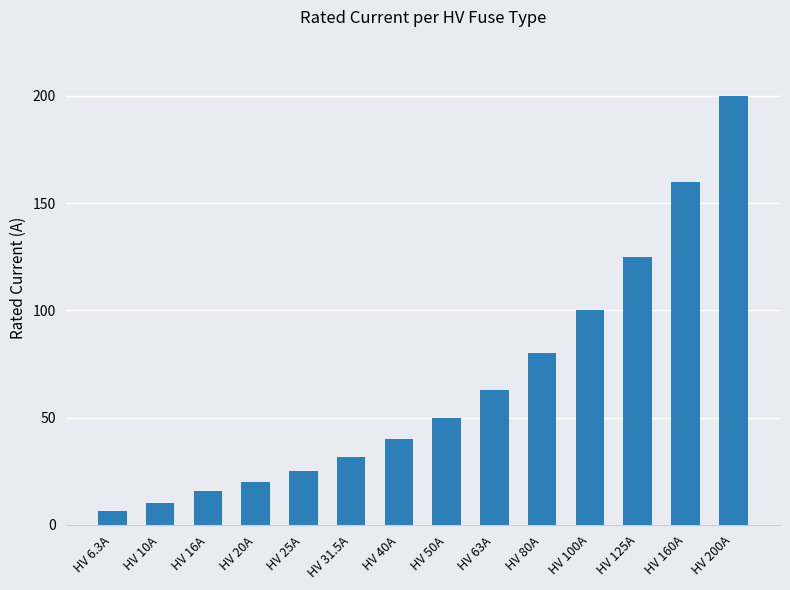

What is the sum of the values at HV 200A and HV 25A?

225.0